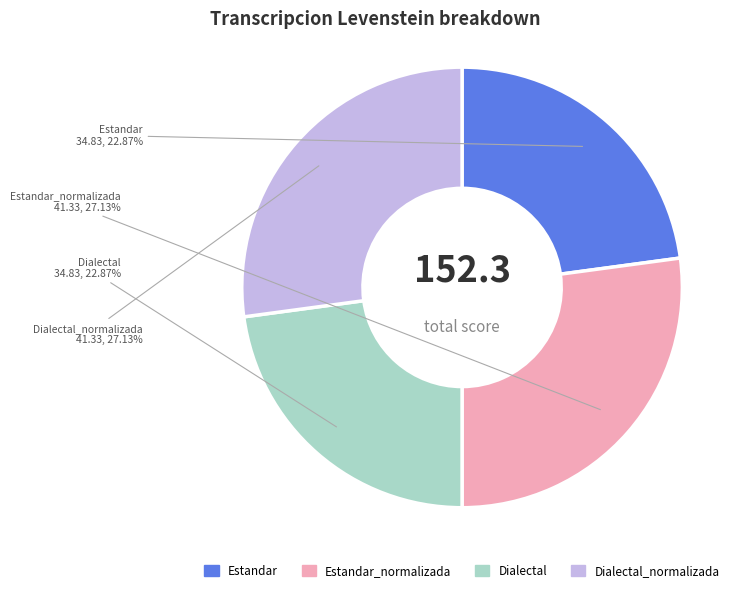

To the nearest percent, what is the difference between the largest and smallest slice percentages?

4%